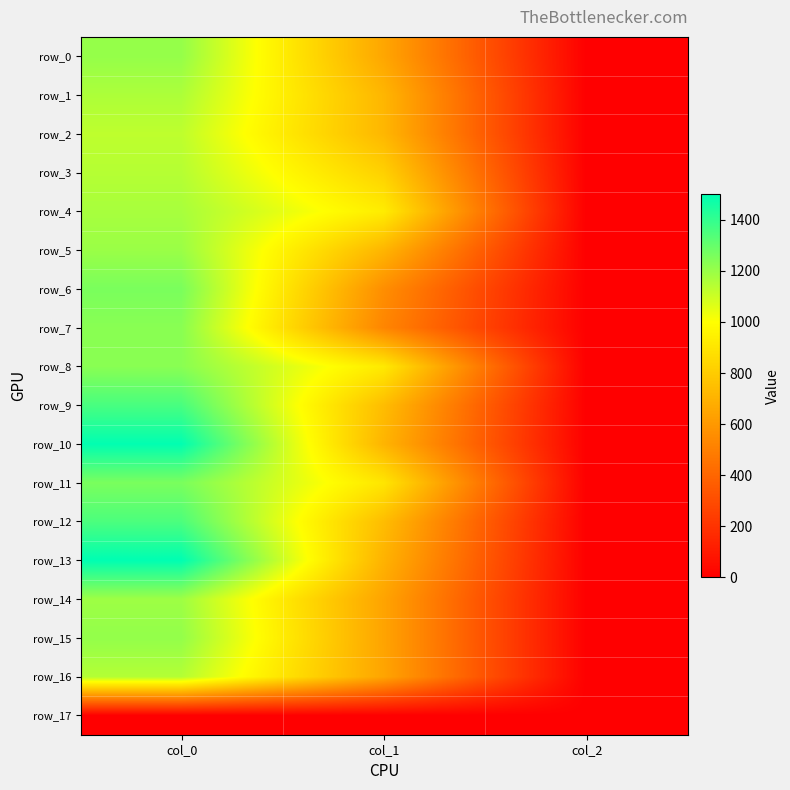

True or false: row_7 has a value of 1230.0 at col_0.

True